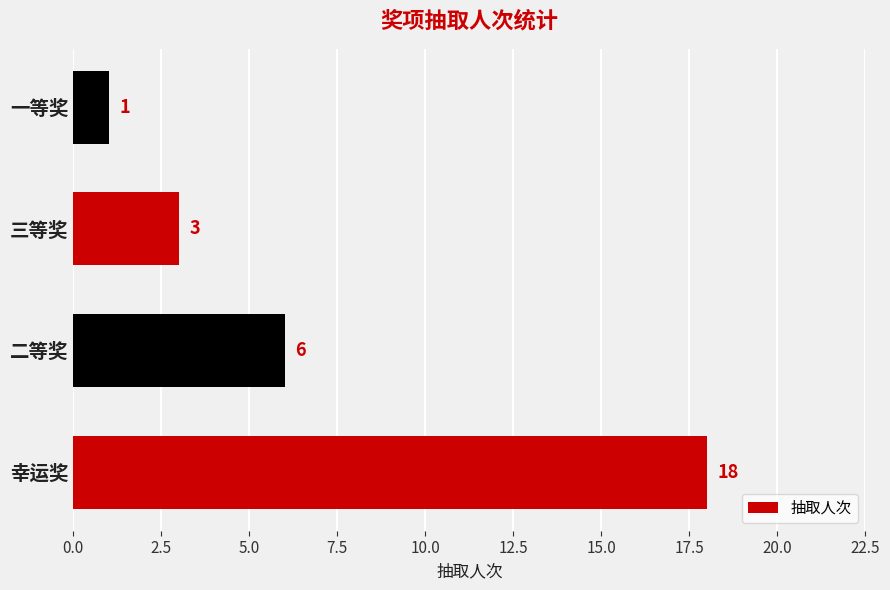

Rank the categories by value from lowest to highest.

一等奖, 三等奖, 二等奖, 幸运奖